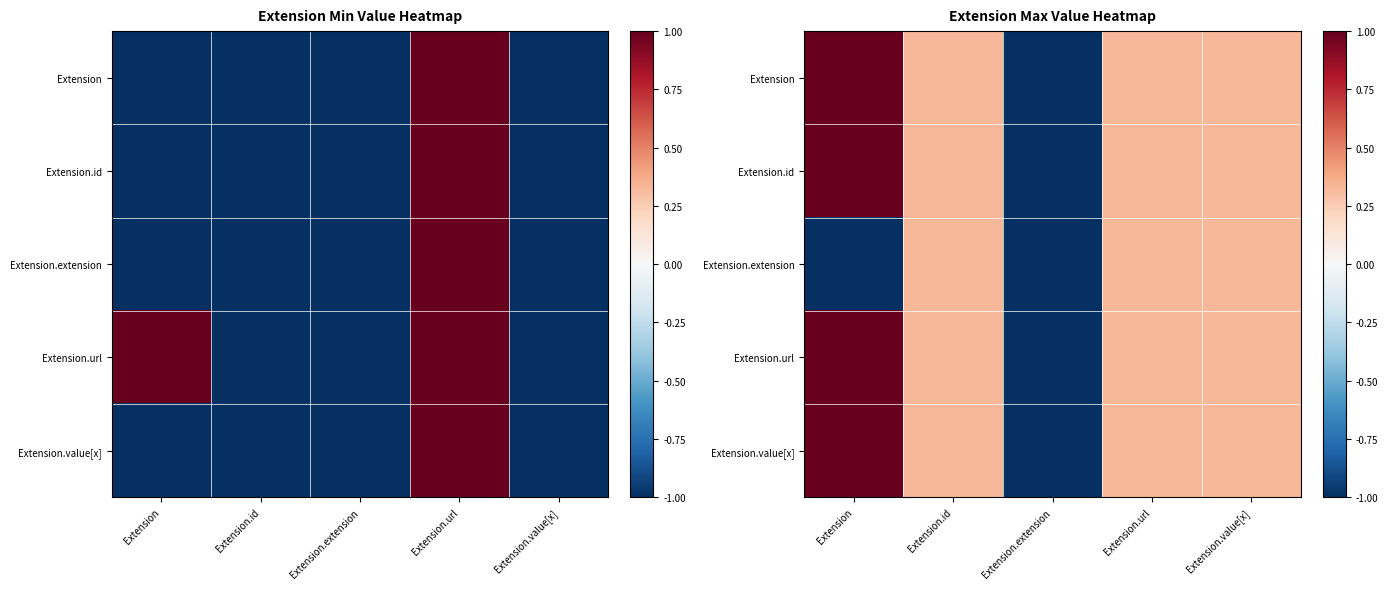

Read the Extension.url value at Extension.url.

0.3